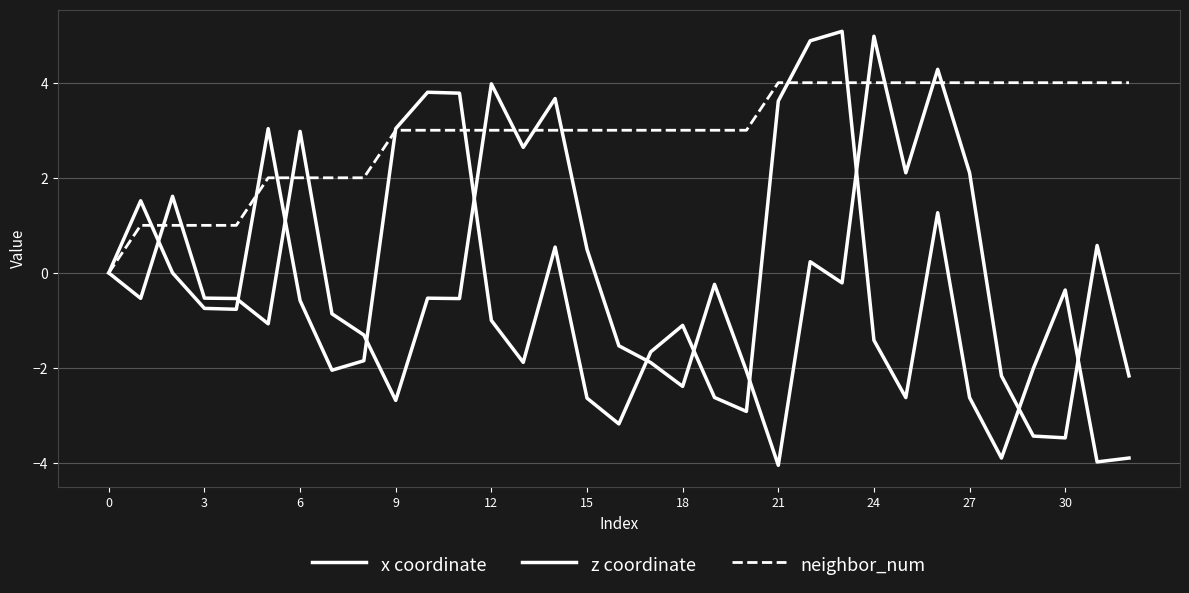

How many lines are shown in the chart?

3